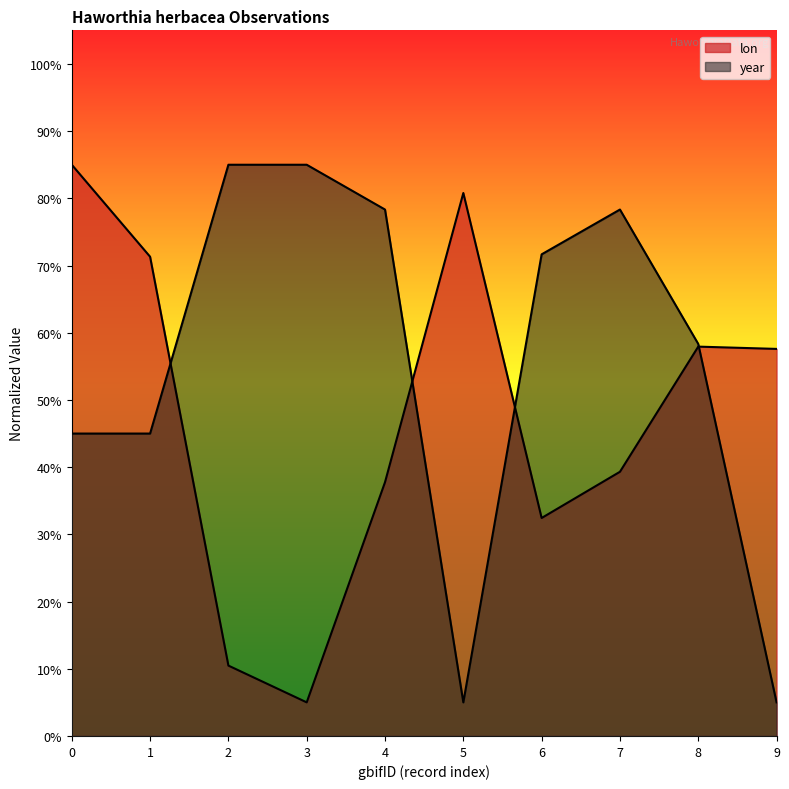

What is the sum of all lon values?

477.6